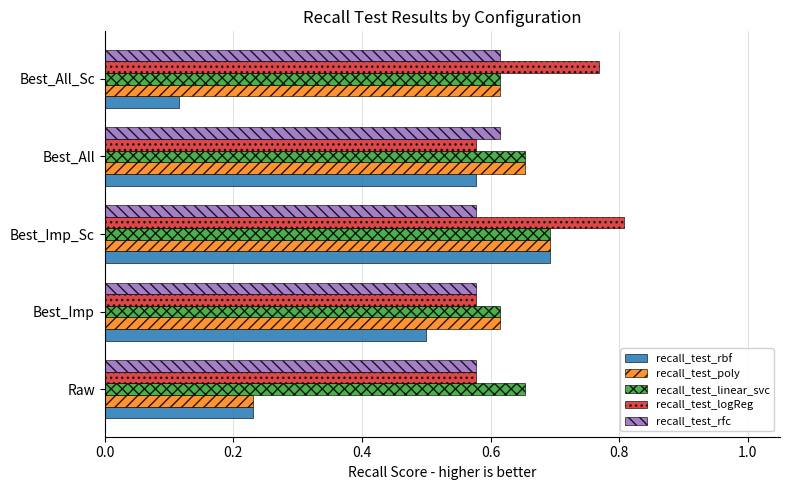

What is the average value of the recall_test_rbf series?

0.4